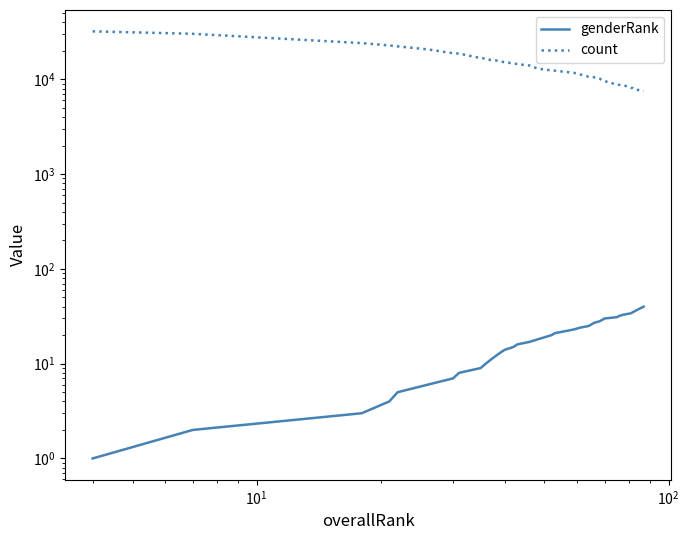

Does the chart display data point markers on the line(s)?

No